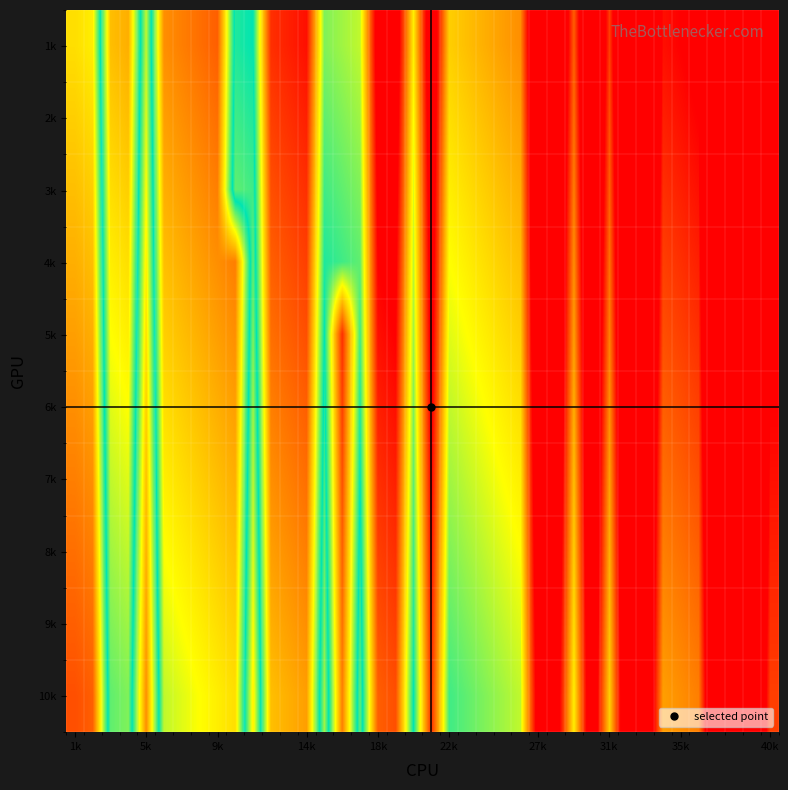

Reading left to right, list all the values displayed in this chart.

1k: -0.2	-0.2	0.3	0.3	-0.1	0.4	0.4	0.4	0.5	-0.0	0.0	0.5	0.6	0.6	0.1	0.1	0.2	0.7	0.7	0.2	0.8	0.3	0.3	0.3	0.3	0.4	0.9	0.9	0.4	1.0	0.5	1.0	1.1	0.6	0.6	0.6	1.1	1.2	1.2	0.7
2k: -0.3	-0.2	0.3	0.3	-0.2	0.3	0.4	0.4	0.4	-0.0	-0.0	0.5	0.5	0.6	0.1	0.1	0.1	0.7	0.7	0.2	0.7	0.2	0.3	0.3	0.3	0.3	0.9	0.9	0.4	0.9	0.5	1.0	1.0	0.6	0.6	0.6	1.1	1.1	1.2	0.7
3k: -0.3	-0.3	0.2	0.3	-0.2	0.3	0.3	0.4	0.4	-0.1	-0.0	0.5	0.5	0.5	0.0	0.1	0.1	0.6	0.7	0.2	0.7	0.2	0.2	0.3	0.3	0.3	0.8	0.9	0.4	0.9	0.4	1.0	1.0	0.5	0.6	0.6	1.1	1.1	1.1	0.7
4k: -0.3	-0.3	0.2	0.2	-0.2	0.3	0.3	0.3	0.4	0.4	-0.1	0.5	0.5	0.5	0.0	0.0	0.1	0.6	0.6	0.2	0.7	0.2	0.2	0.2	0.3	0.3	0.8	0.8	0.4	0.9	0.4	0.9	1.0	0.5	0.5	0.6	1.1	1.1	1.1	0.7
5k: -0.3	-0.3	0.2	0.2	-0.2	0.3	0.3	0.3	0.3	0.4	-0.1	0.4	0.5	0.5	0.0	0.5	0.0	0.6	0.6	0.1	0.7	0.2	0.2	0.2	0.2	0.3	0.8	0.8	0.3	0.9	0.4	0.9	0.9	0.5	0.5	0.5	1.1	1.1	1.1	0.6
6k: -0.4	-0.3	0.2	0.2	-0.3	0.2	0.3	0.3	0.3	0.3	-0.1	0.4	0.4	0.5	-0.0	0.5	0.0	0.6	0.6	0.1	0.6	0.2	0.2	0.2	0.2	0.2	0.8	0.8	0.3	0.8	0.4	0.9	0.9	0.4	0.5	0.5	1.0	1.1	1.1	0.6
7k: -0.4	-0.4	0.1	0.2	-0.3	0.2	0.2	0.3	0.3	0.3	-0.1	0.4	0.4	0.4	-0.0	0.5	0.0	0.5	0.6	0.1	0.6	0.1	0.2	0.2	0.2	0.2	0.8	0.8	0.3	0.8	0.3	0.9	0.9	0.4	0.4	0.5	1.0	1.0	1.1	0.6
8k: -0.4	-0.4	0.1	0.1	-0.3	0.2	0.2	0.2	0.3	0.3	-0.2	0.3	0.4	0.4	-0.1	0.5	-0.0	0.5	0.5	0.0	0.6	0.1	0.1	0.2	0.2	0.2	0.7	0.8	0.3	0.8	0.3	0.8	0.9	0.4	0.4	0.4	1.0	1.0	1.0	0.6
9k: -0.5	-0.4	0.1	0.1	-0.3	0.2	0.2	0.2	0.2	0.3	-0.2	0.3	0.3	0.4	-0.1	0.4	-0.0	0.5	0.5	0.0	0.6	0.1	0.1	0.1	0.2	0.2	0.7	0.7	0.2	0.8	0.3	0.8	0.8	0.4	0.4	0.4	0.9	1.0	1.0	0.5
10k: -0.5	-0.5	0.1	0.1	-0.4	0.1	0.2	0.2	0.2	0.2	-0.2	0.3	0.3	0.3	-0.1	0.4	-0.1	0.5	0.5	0.0	0.5	0.0	0.1	0.1	0.1	0.2	0.7	0.7	0.2	0.8	0.3	0.8	0.8	0.3	0.4	0.4	0.9	0.9	1.0	0.5